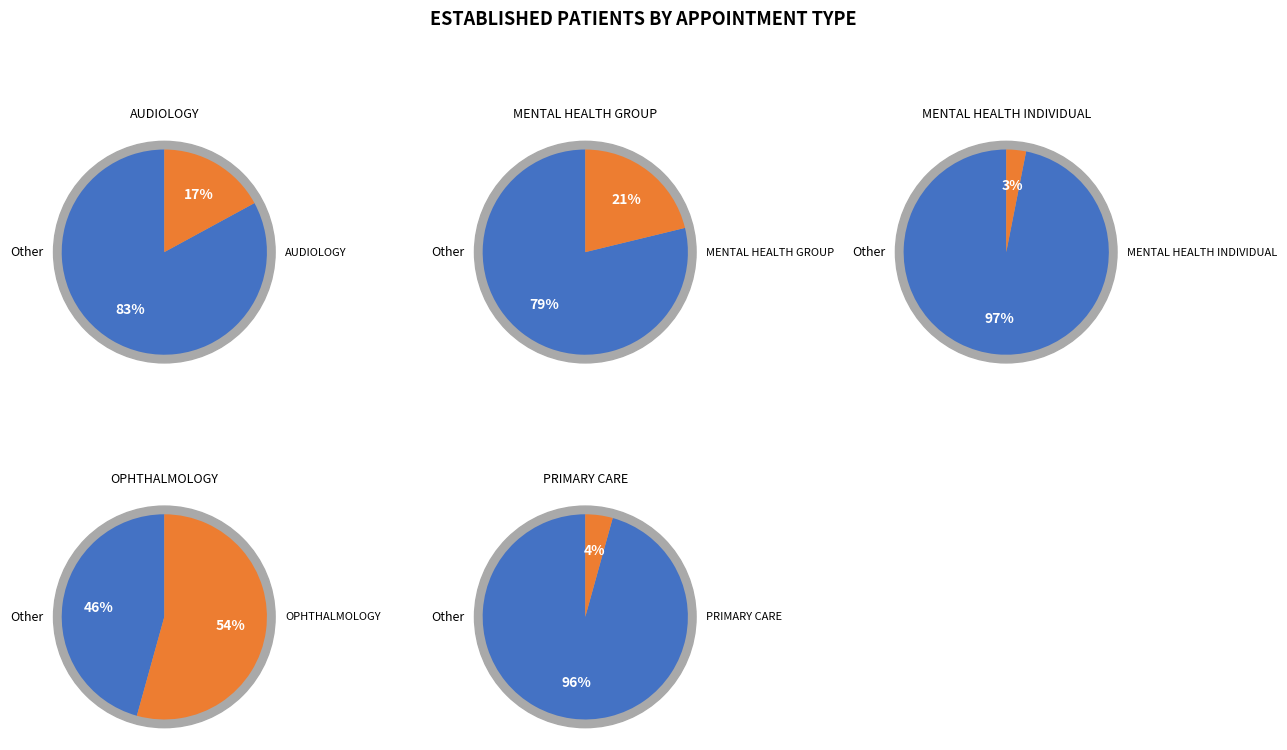

Is it true that OPHTHALMOLOGY is 69% of the pie?

False